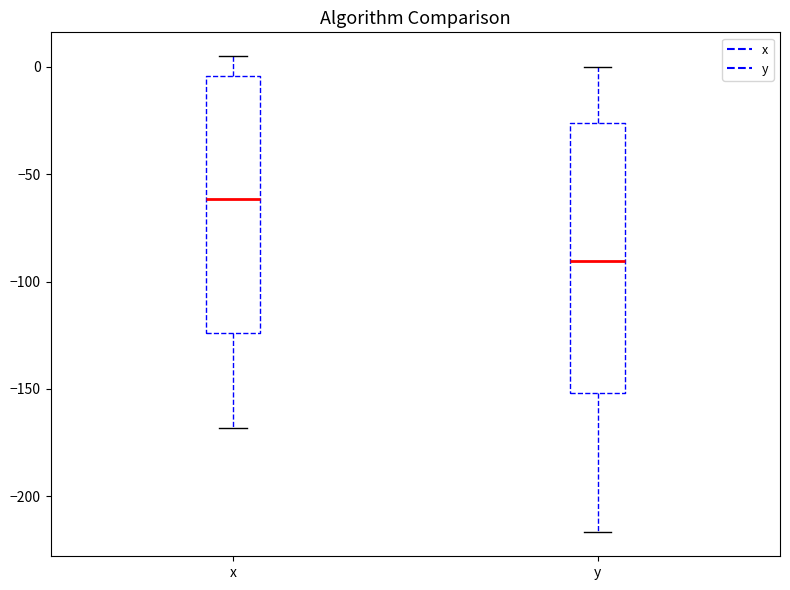

Reading left to right, read every box against the y-axis: the position of its median line, the range the box covers, and the ends of its whiskers. The values are not printed on the chart, so give them approximately, as read against the axis.

x: median -60, box -125 to -5, whiskers -170 to 5
y: median -90, box -150 to -25, whiskers -215 to 0